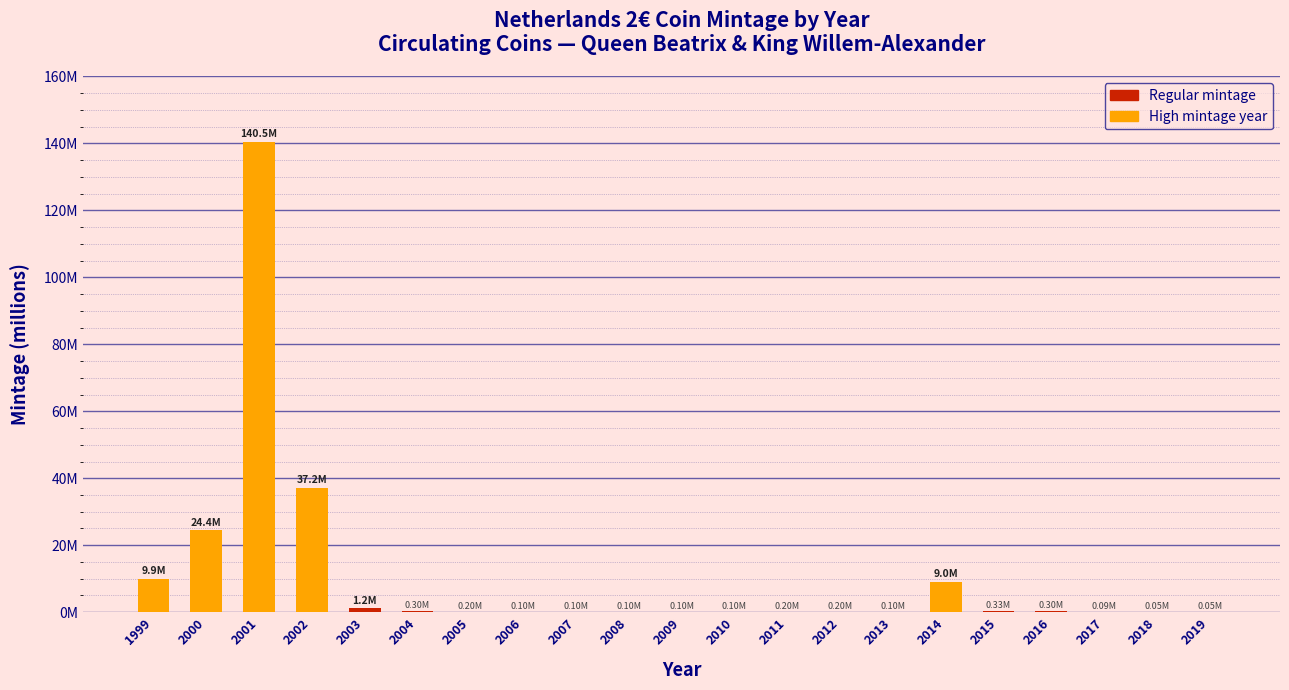

Are the bars horizontal?

No